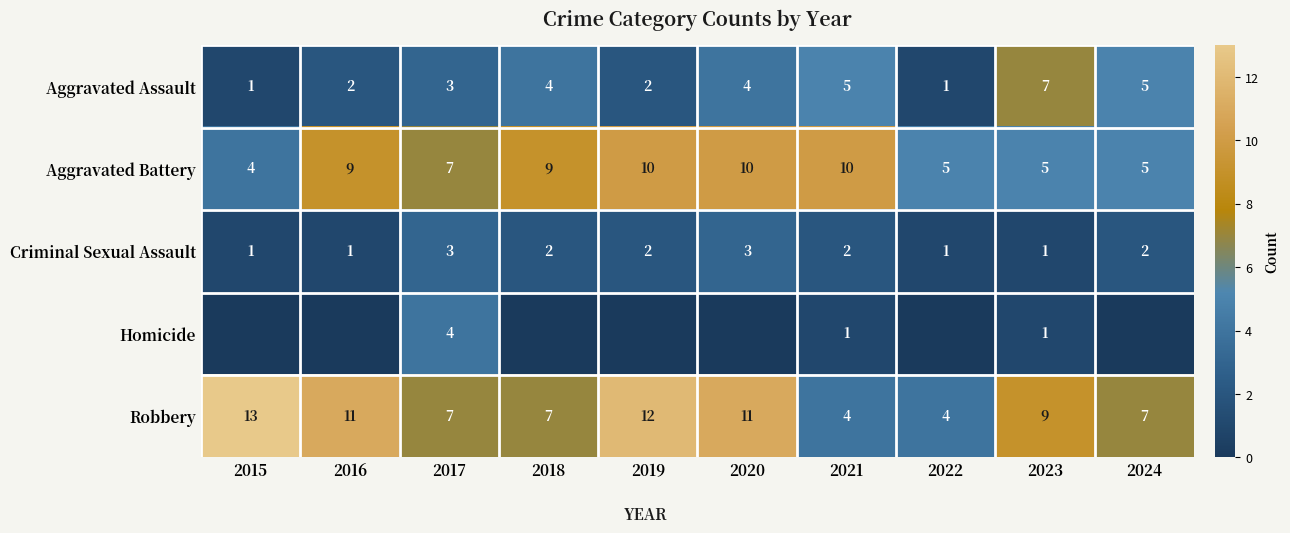

What is the highest value of the Robbery series?

13